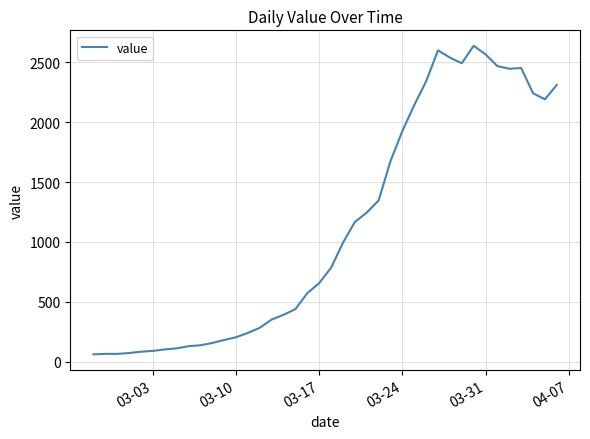

What is the minimum value shown in the chart?

61